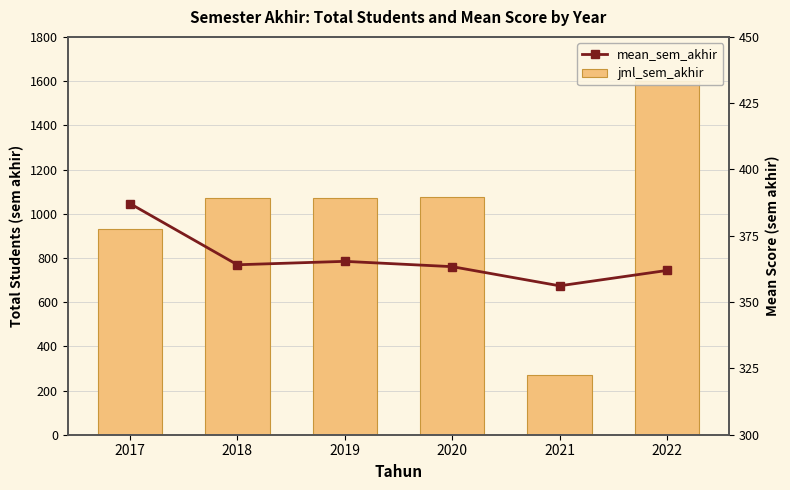

List the series in order of their overall mean, lowest first.

mean_sem_akhir, jml_sem_akhir